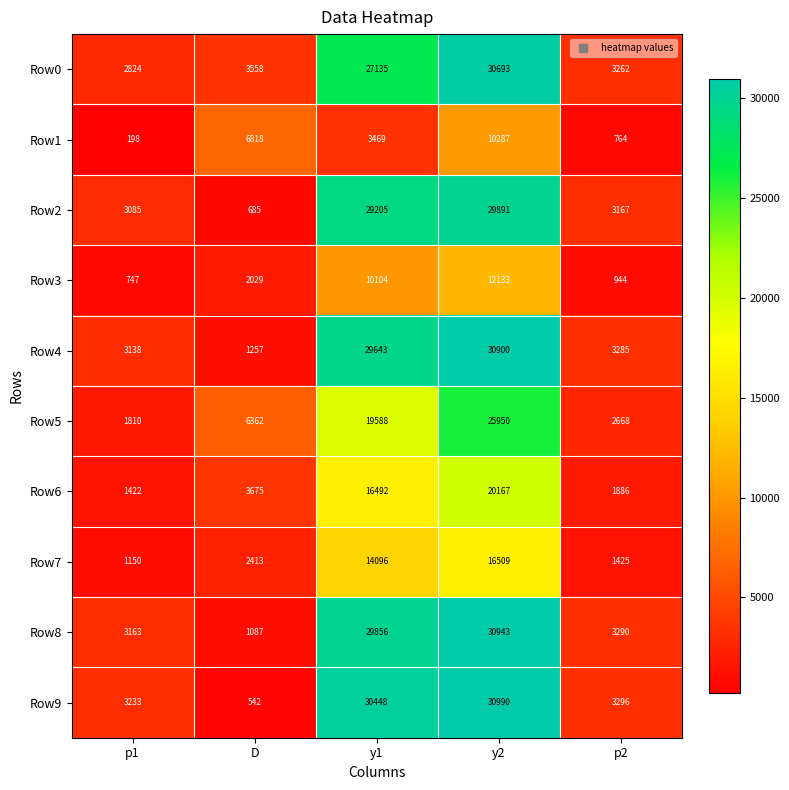

What is the spread (max minus min) of values at y1?

26979